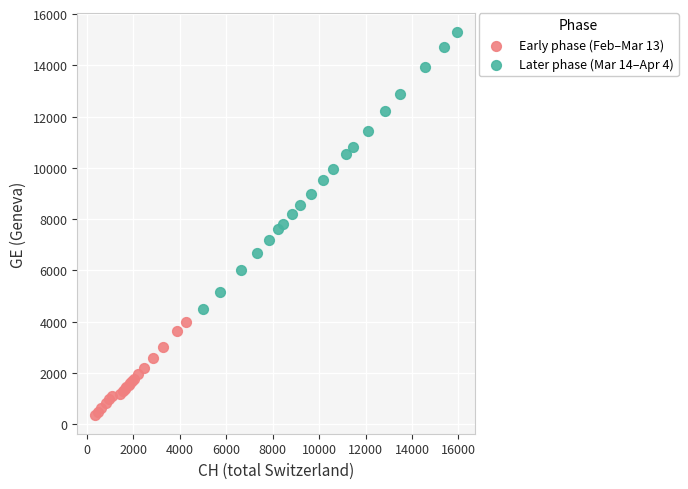

What are all the series names shown in the legend?

Early phase (Feb–Mar 13), Later phase (Mar 14–Apr 4)